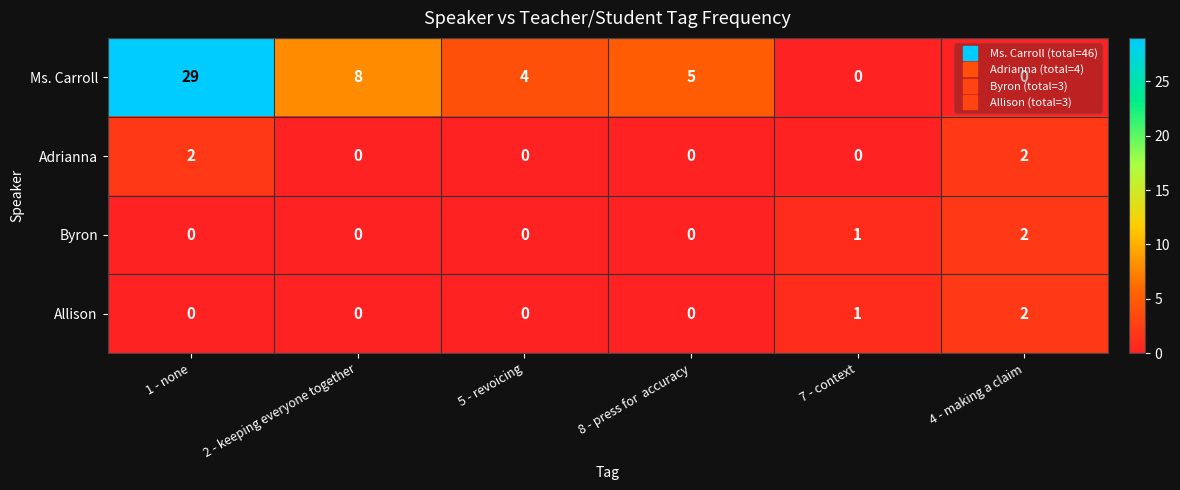

How many Allison values are between 0 and 1?

5